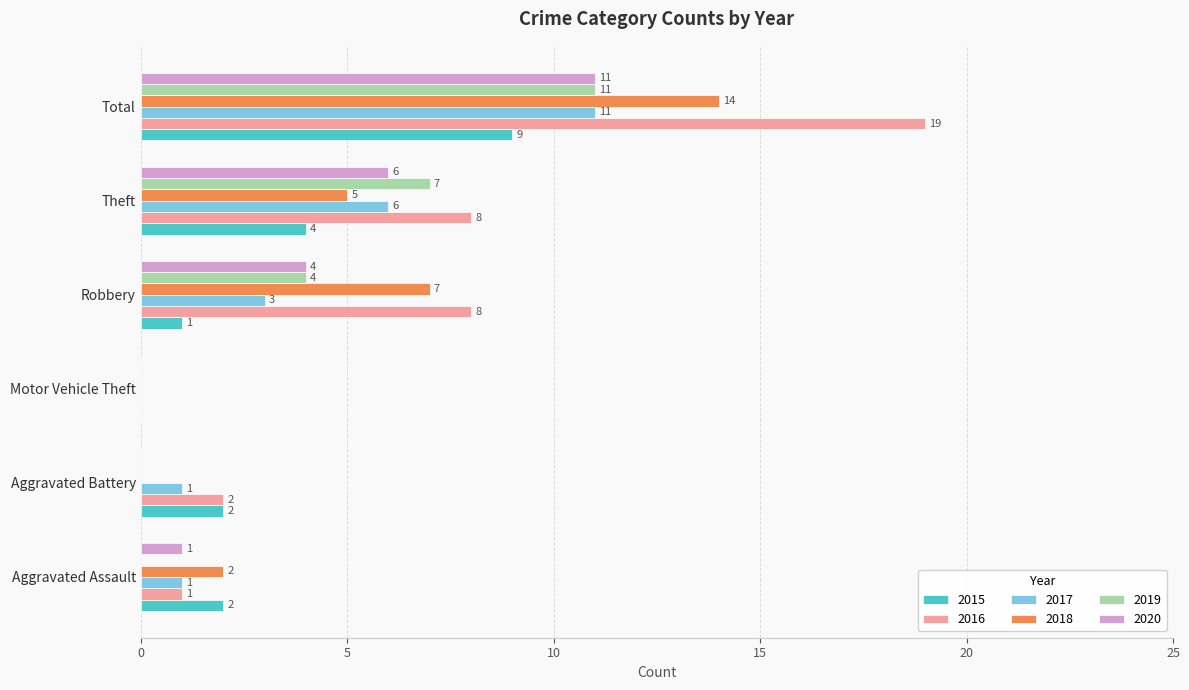

Is the value of 2017 at Aggravated Assault greater than the value of 2015 at Motor Vehicle Theft?

Yes